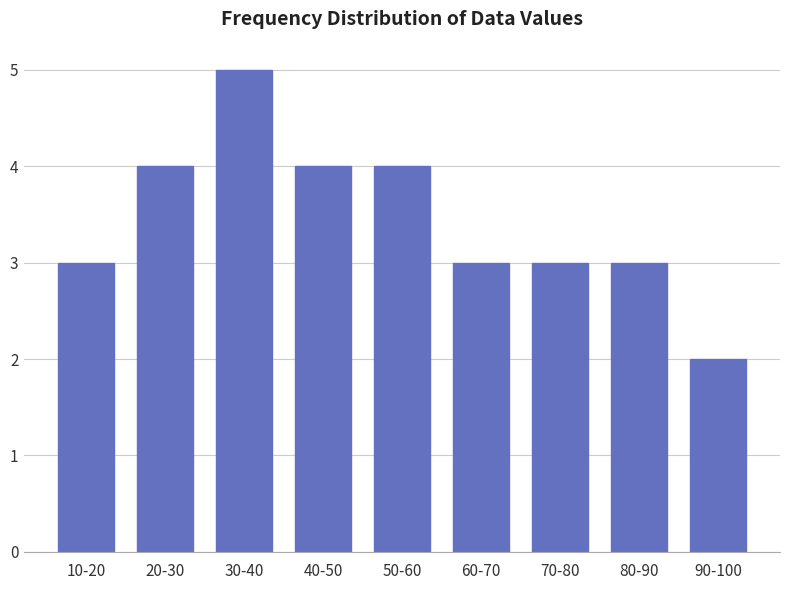

Reading left to right, what are all the values shown in this chart?

3	4	5	4	4	3	3	3	2